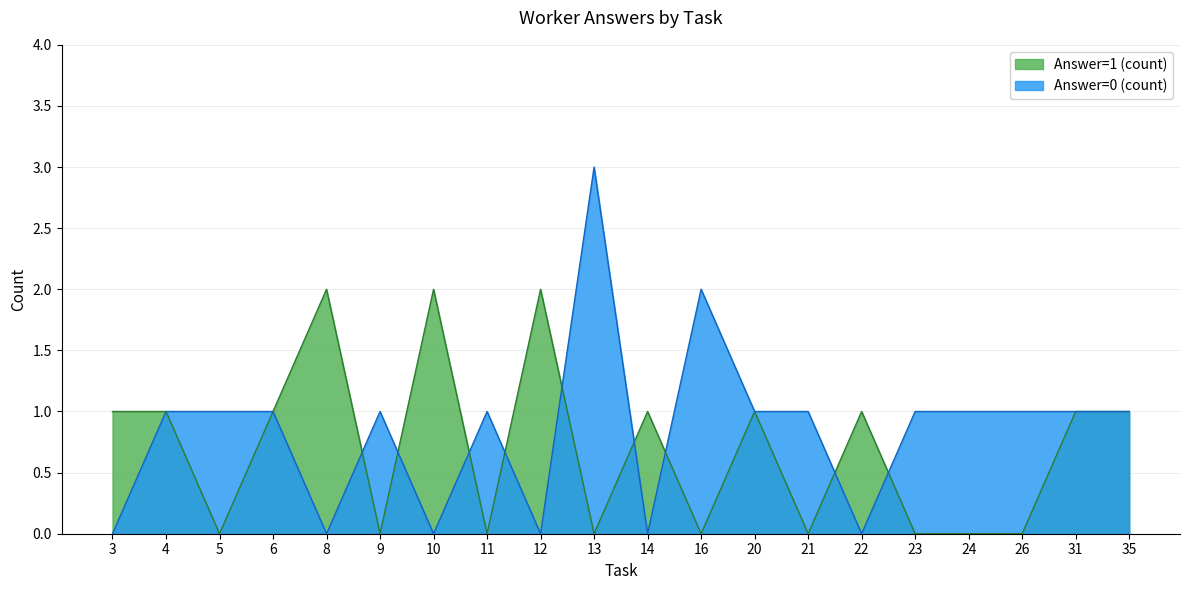

At which category is the sum across all series the highest?

13